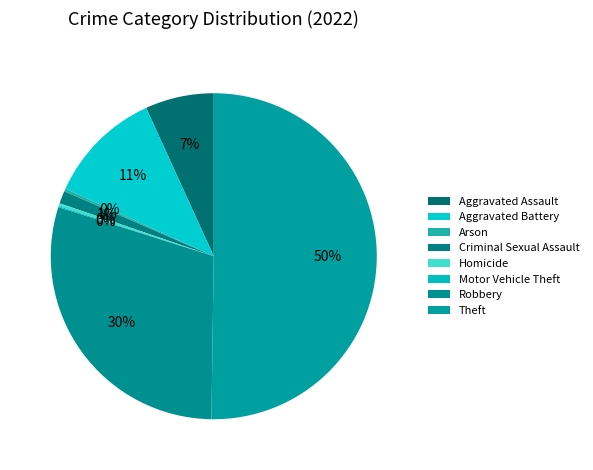

What is the change in value from Criminal Sexual Assault to Motor Vehicle Theft?

-20